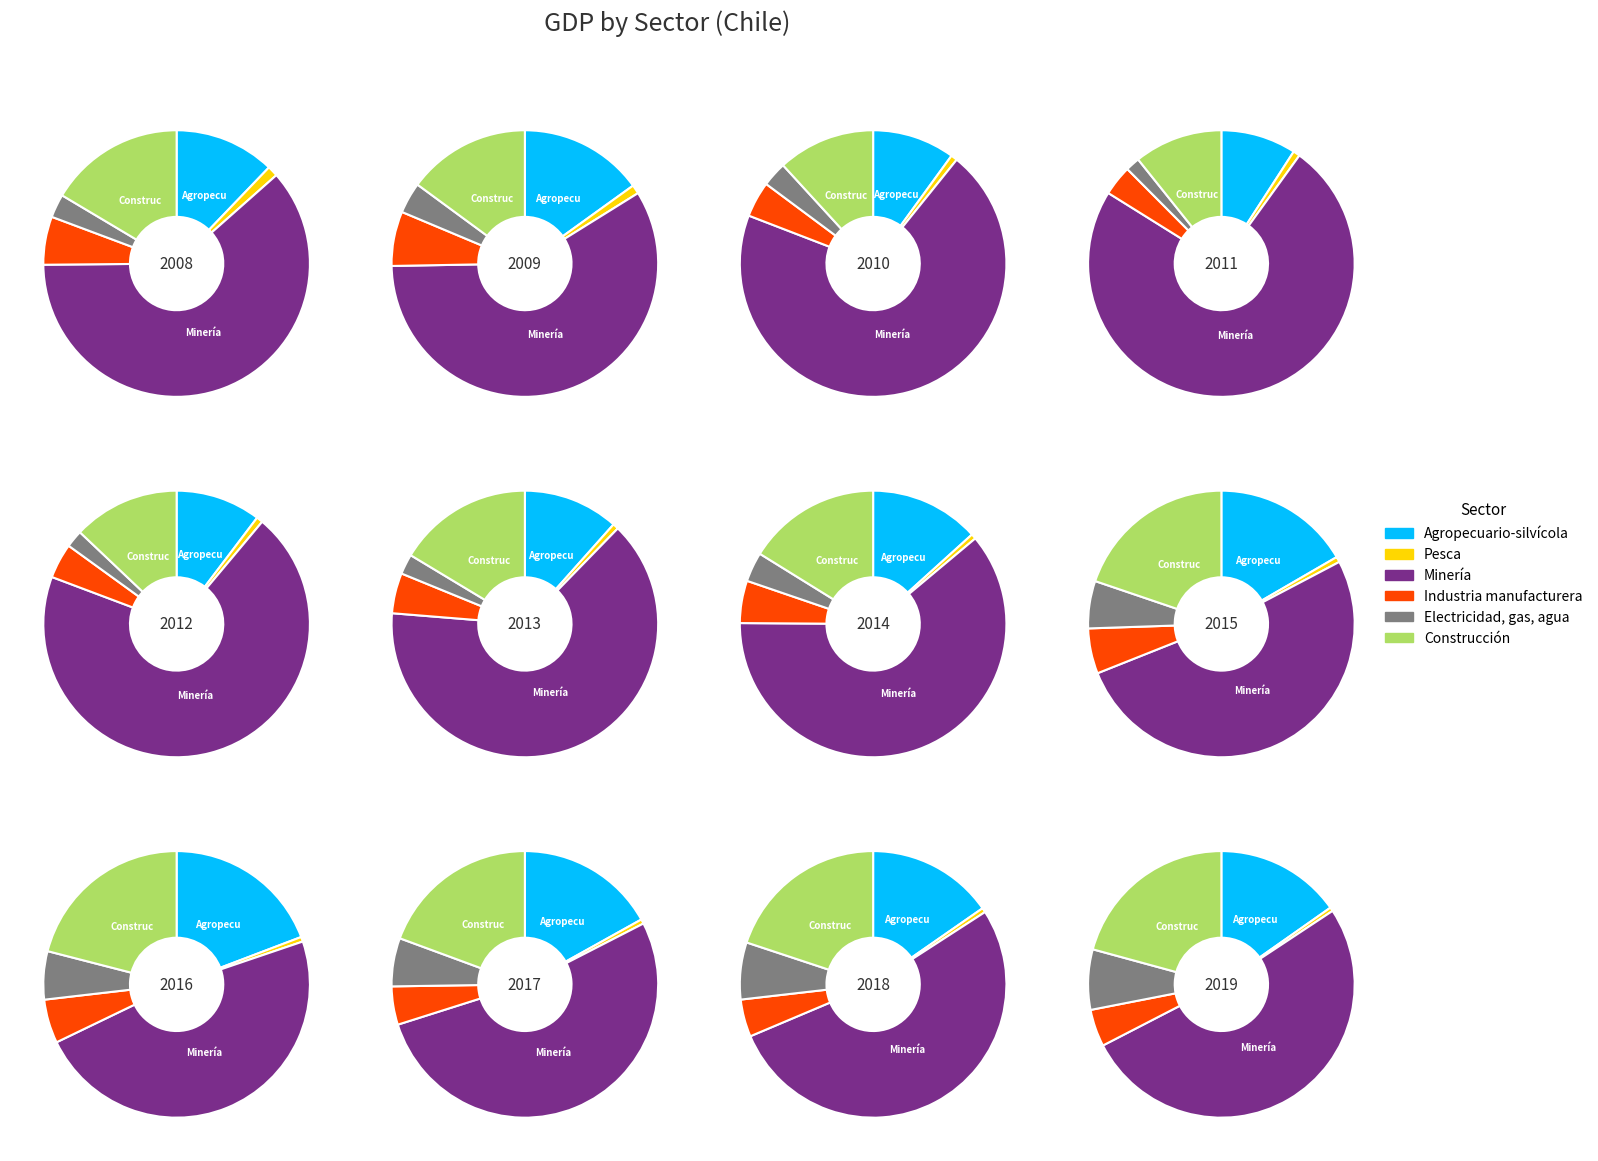

The 2010 slice represents 1% of the pie. True or false?

False